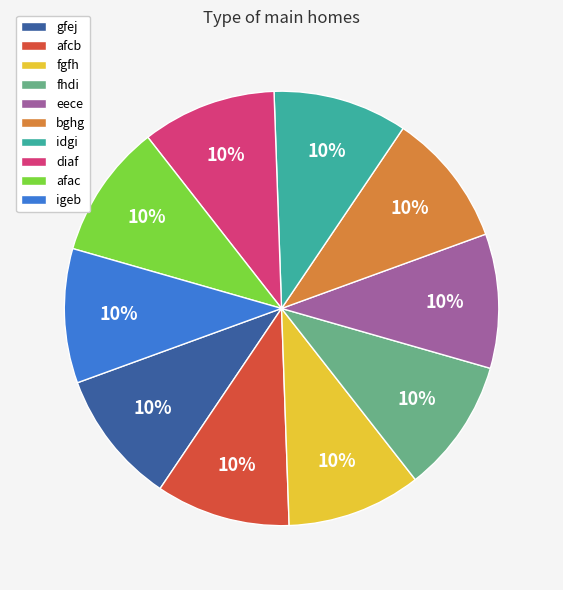

Combined, do afac and idgi account for over 50%?

No